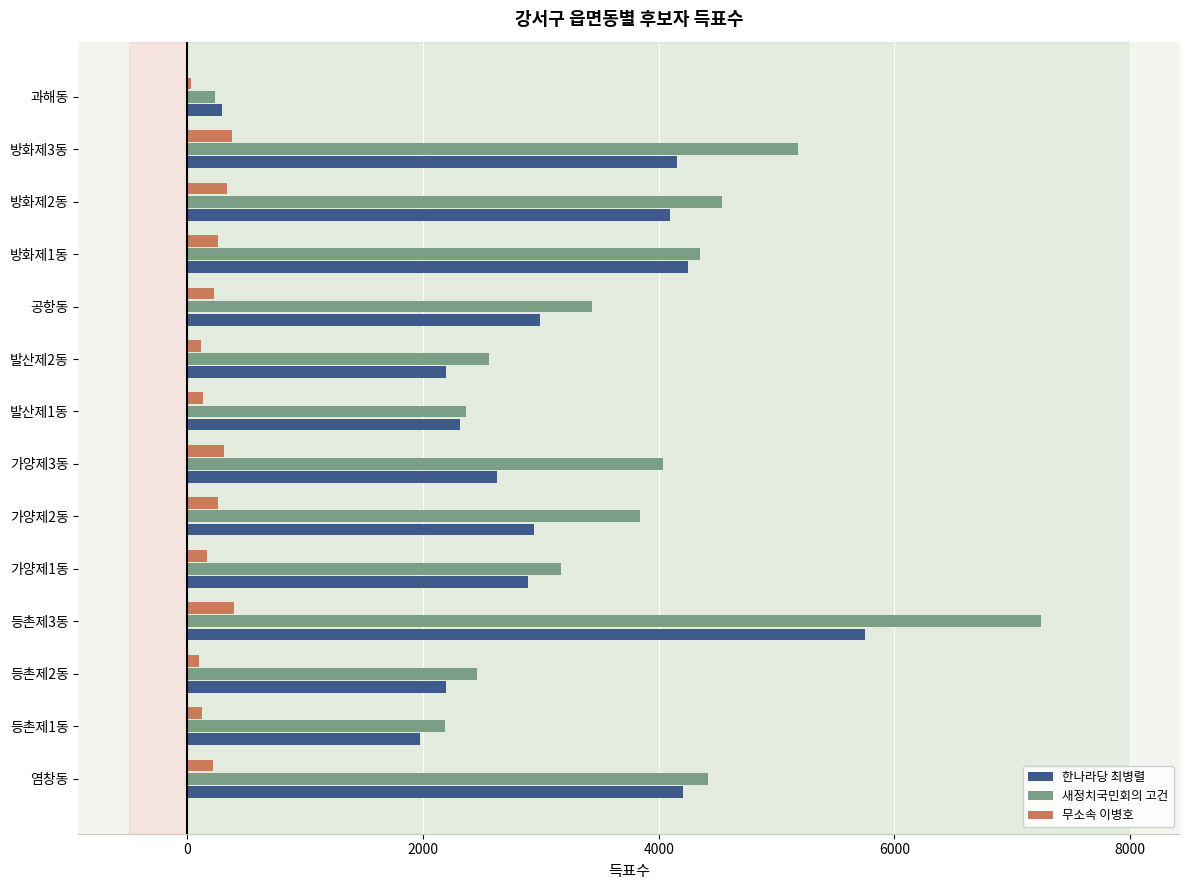

Which series has the largest total across all categories?

새정치국민회의 고건